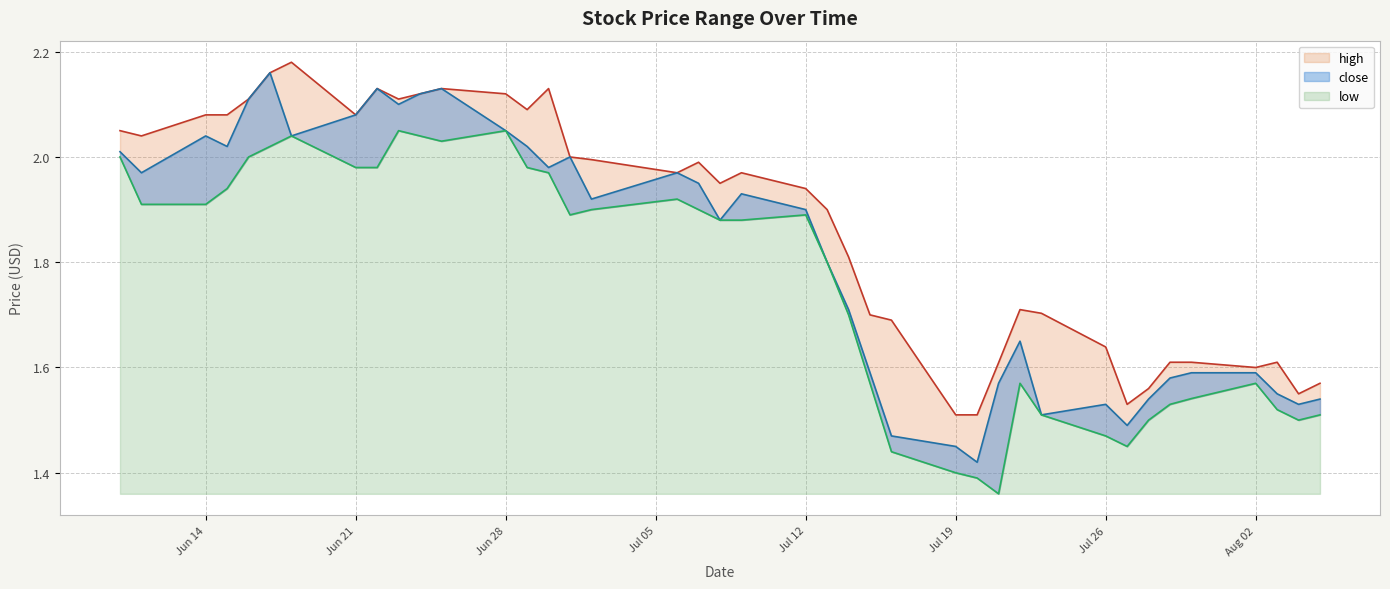

True or false: low has more than 2 interior local peaks.

True